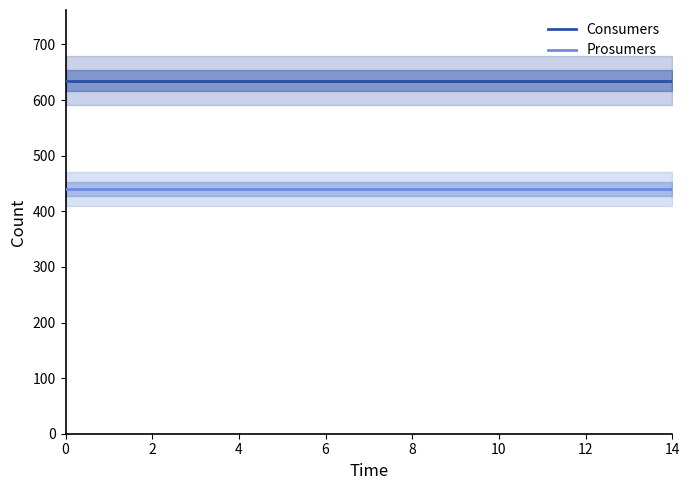

What is the lowest value of the Consumers series?

635